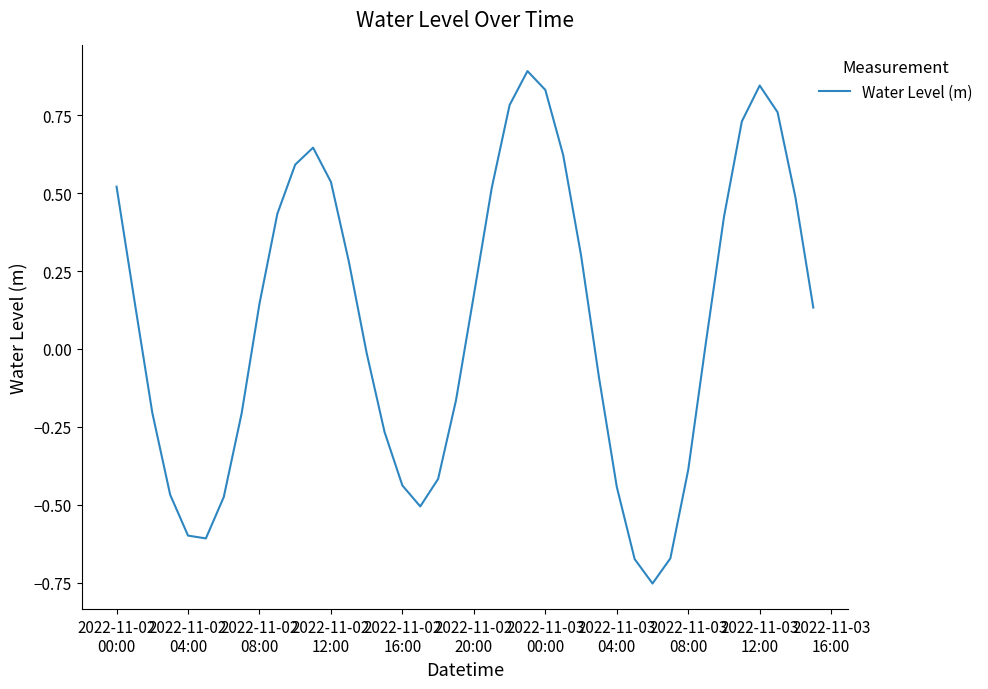

What is the greatest value displayed?

0.9